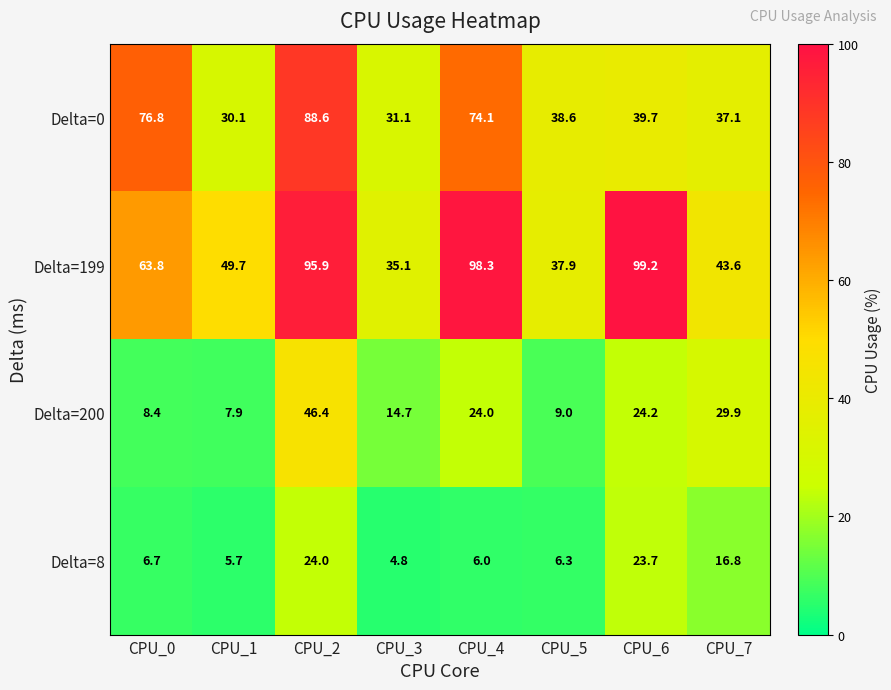

What is the average value of the Delta=0 series?

52.0